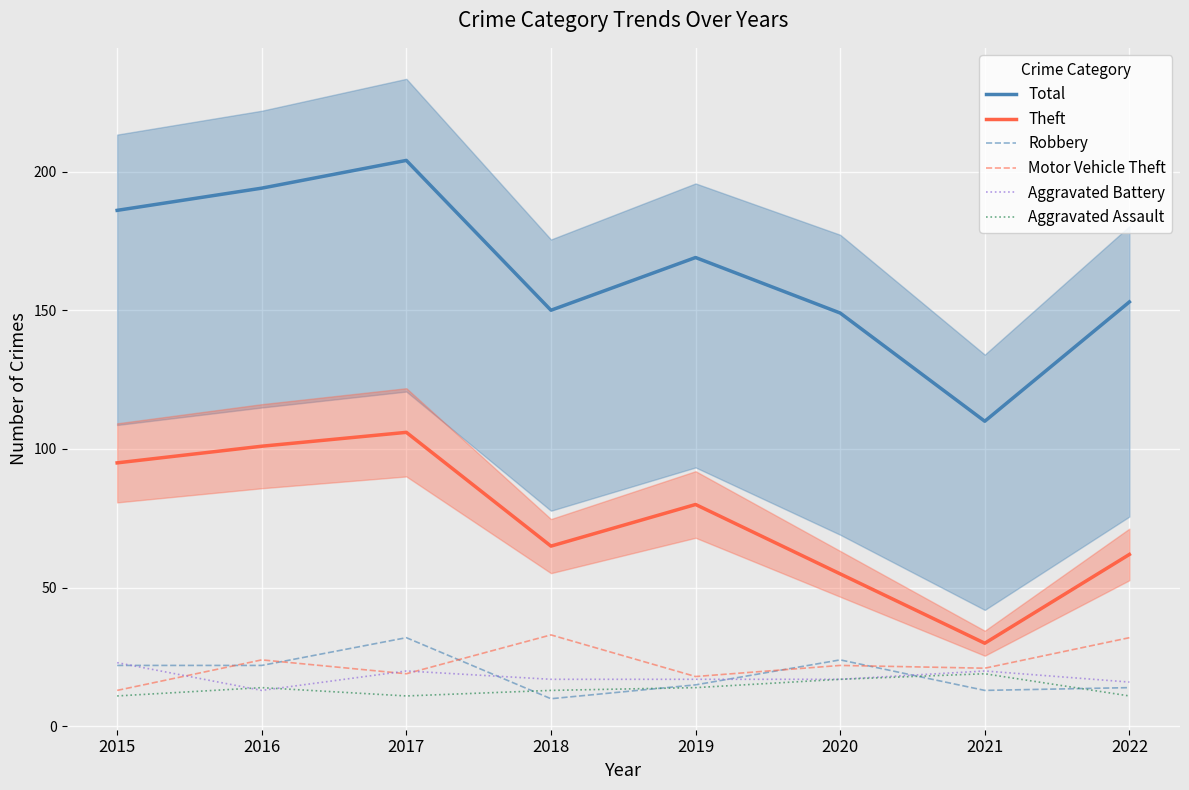

What is the minimum value shown in the chart?

10